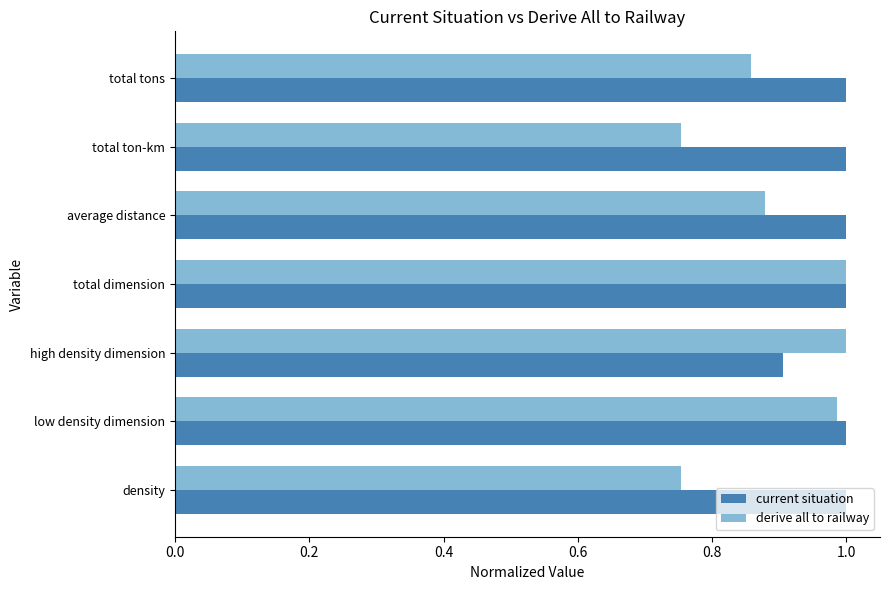

Which series has the largest total across all categories?

current situation